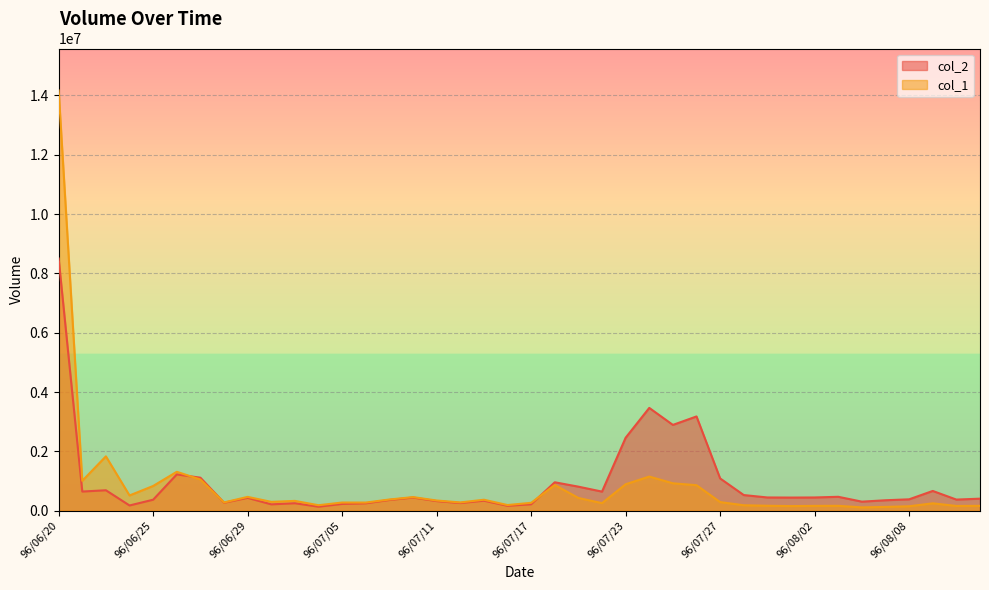

True or false: col_1 and col_2 intersect in this chart.

True